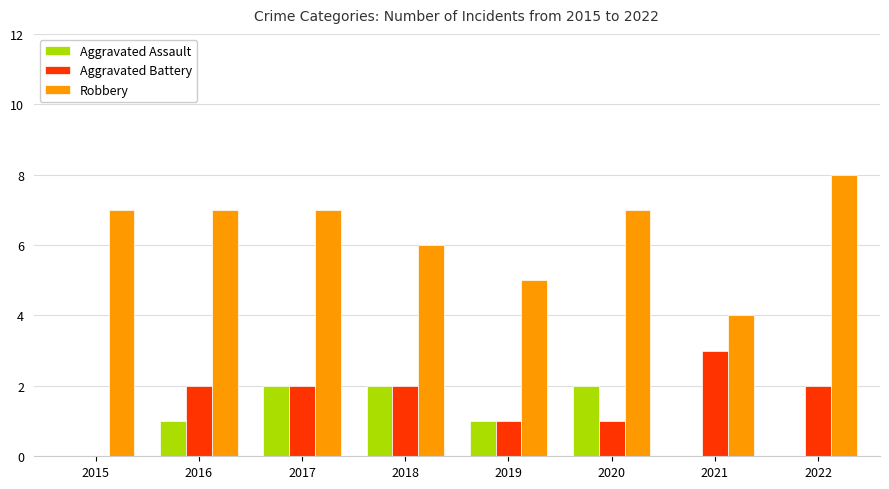

What is the sum of all Aggravated Assault values?

8